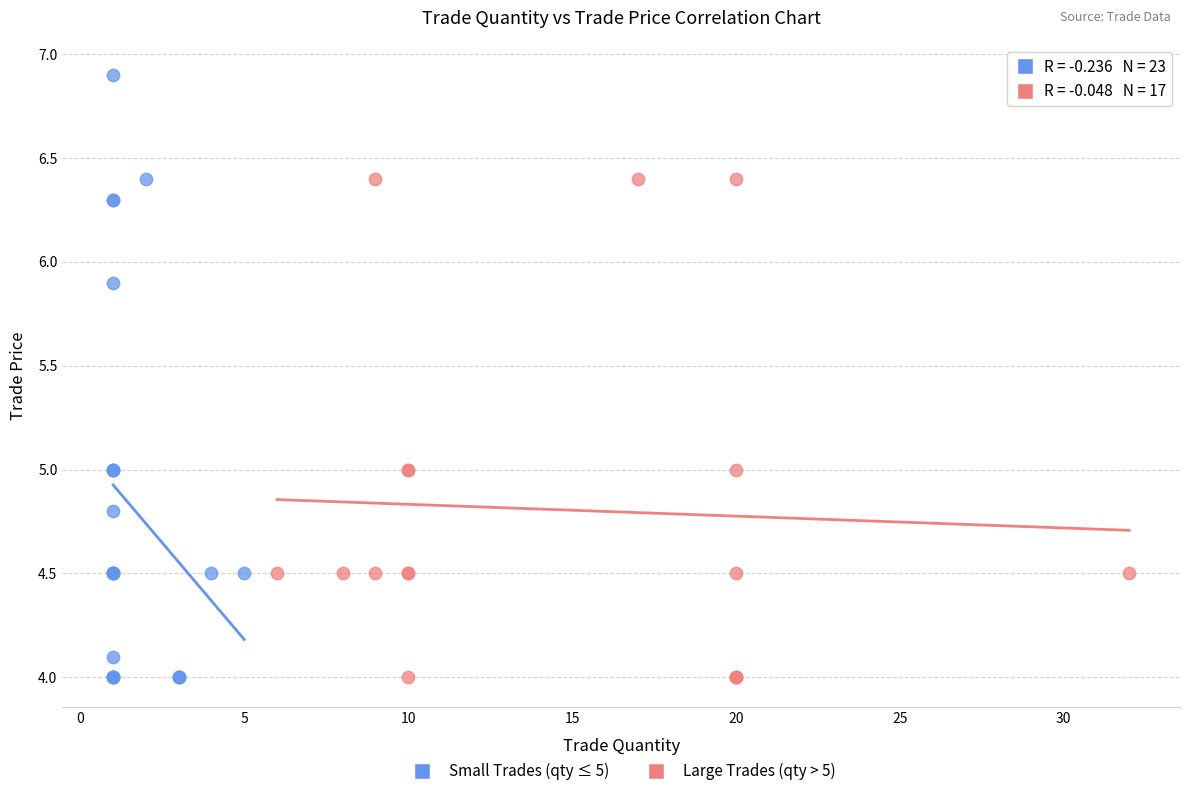

Which series contains the highest Y value?

Small Trades (qty ≤ 5)